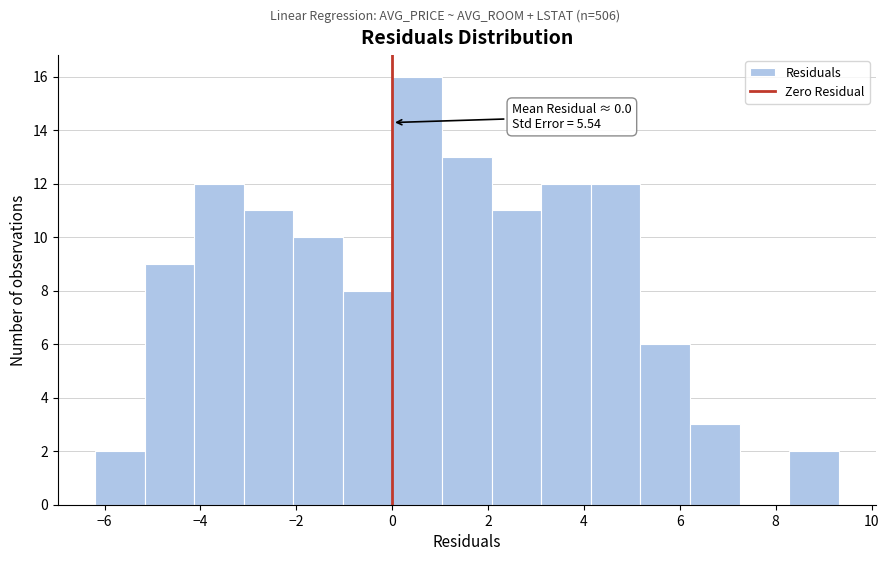

Over which range of the x-axis is the bar tallest?

0.0 to 1.0